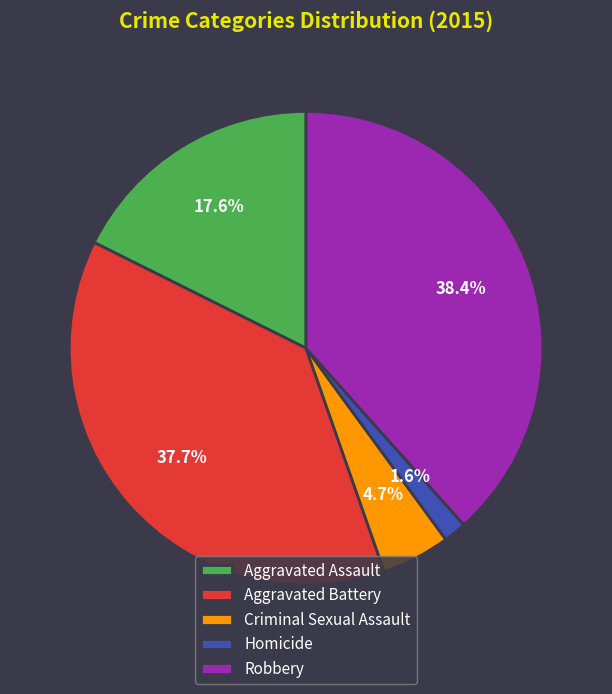

How many slices are in this pie chart?

5